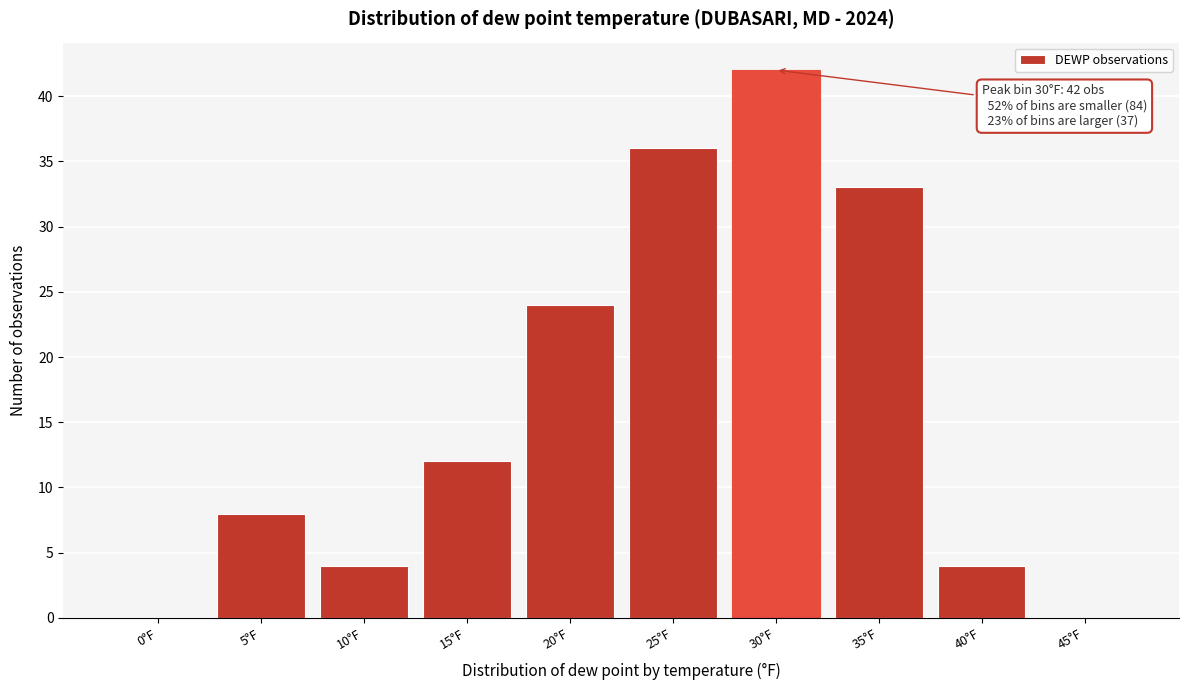

Reading left to right, extract all data points from this chart.

0°F=0	5°F=8	10°F=4	15°F=12	20°F=24	25°F=36	30°F=42	35°F=33	40°F=4	45°F=0